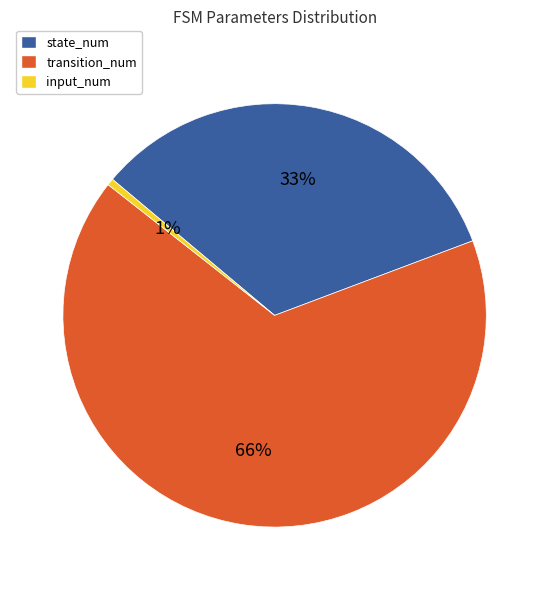

To the nearest percent, what is the average slice percentage?

33%